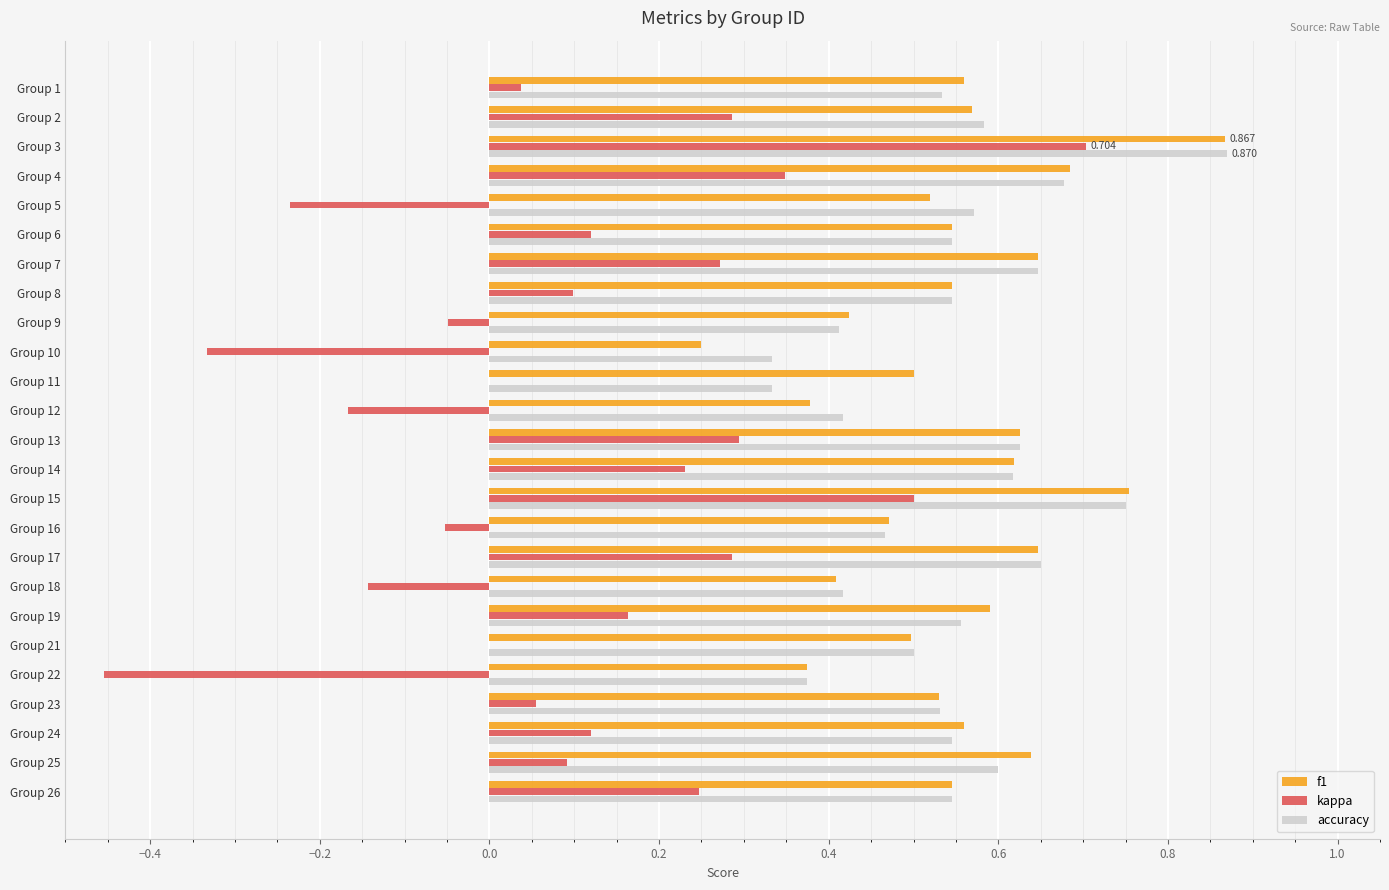

Which series changed the most between Group 5 and Group 17?

kappa